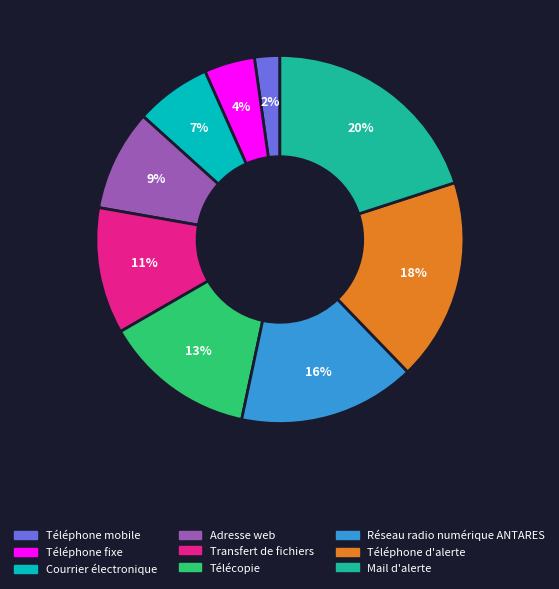

Rank the categories by value from lowest to highest.

Téléphone mobile, Téléphone fixe, Courrier électronique, Adresse web, Transfert de fichiers, Télécopie, Réseau radio numérique ANTARES, Téléphone d'alerte, Mail d'alerte